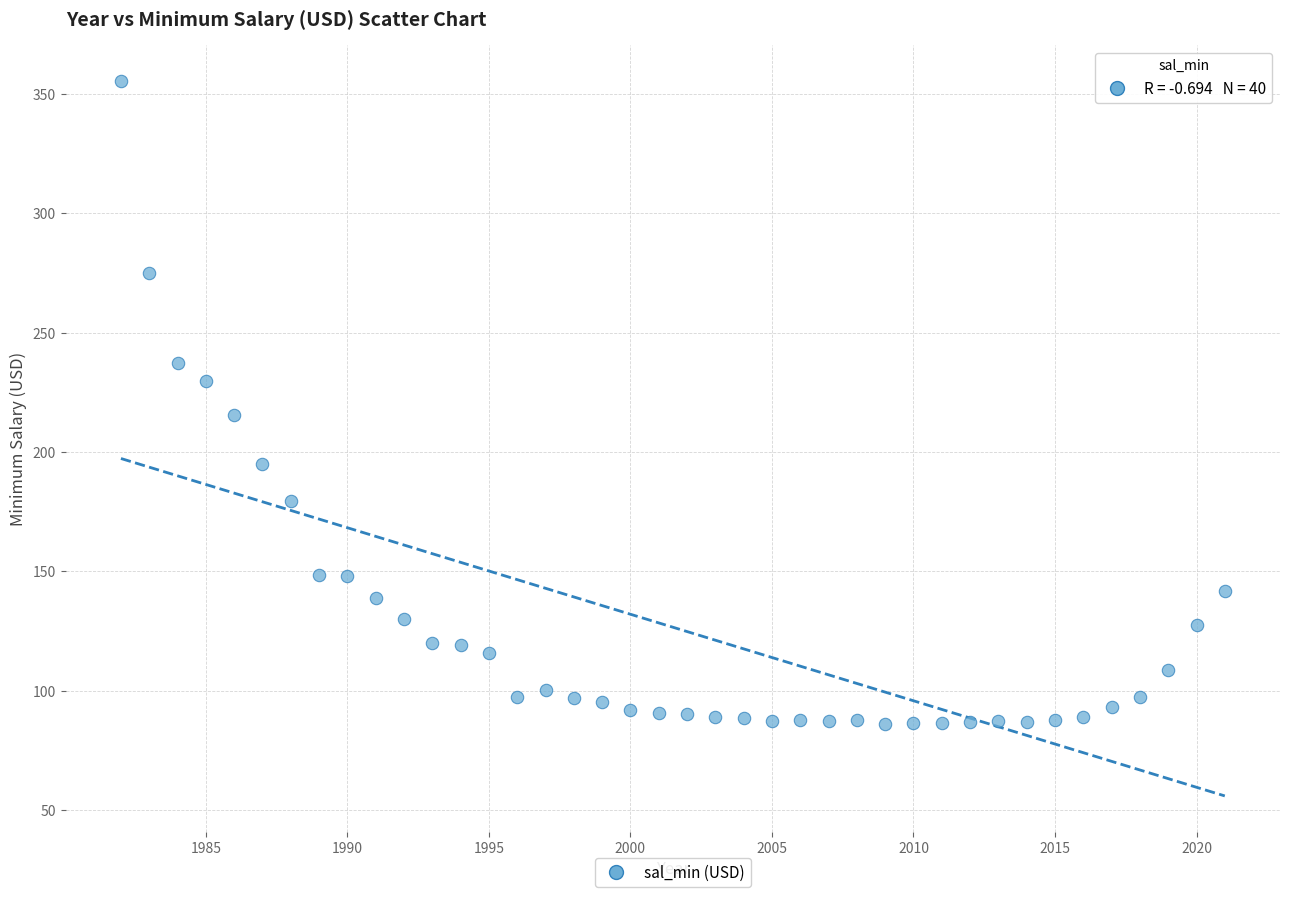

What is the range of X values (max minus min)?

39.0